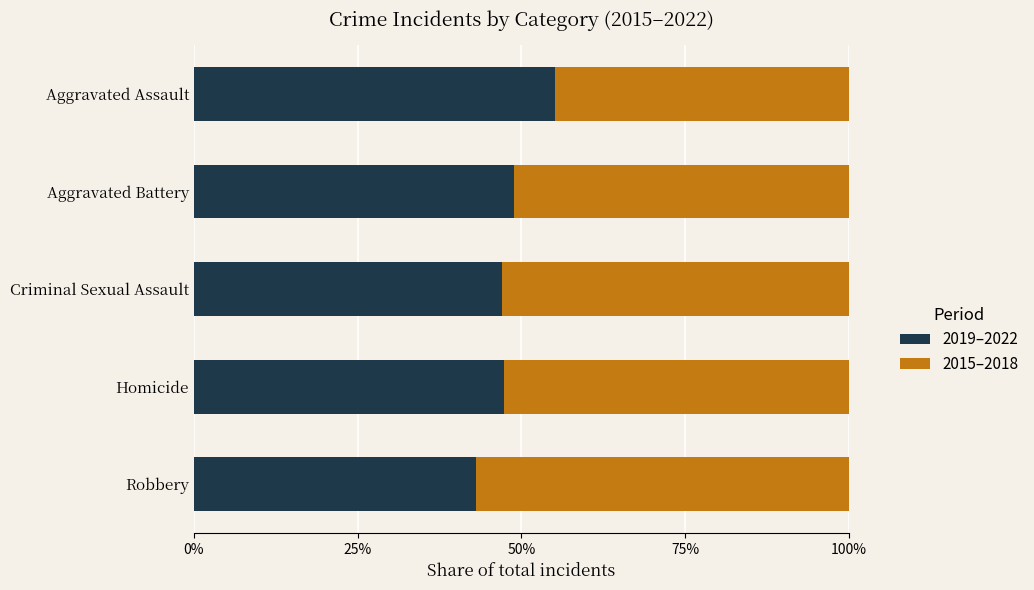

What is the total value across all series at Criminal Sexual Assault?

100.0